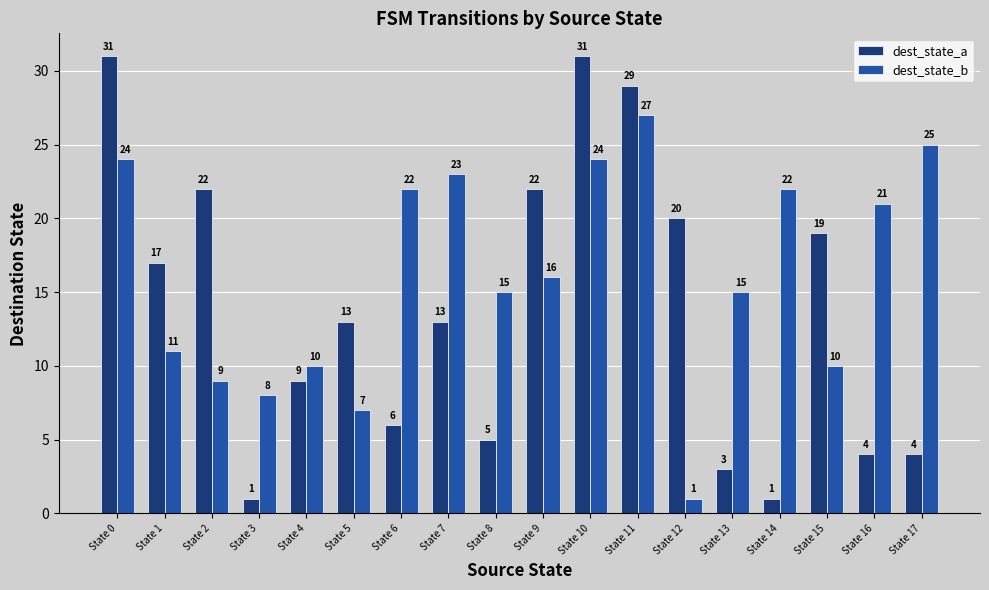

At how many categories does at least one series exceed 27?

3